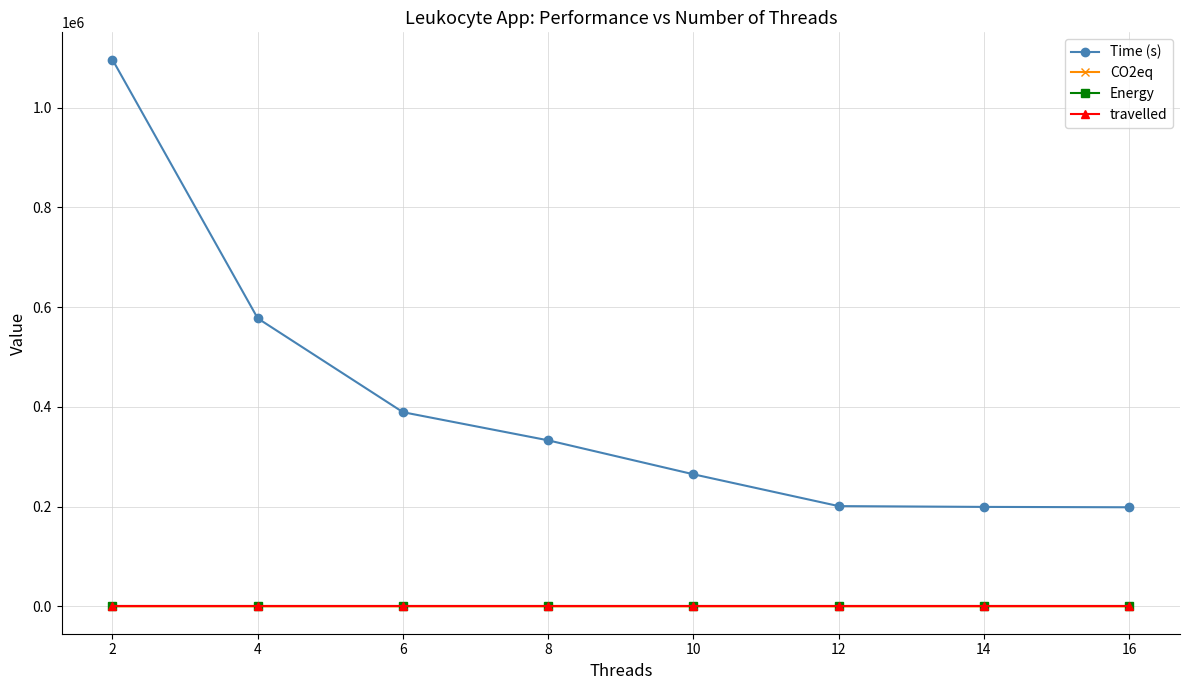

True or false: Time (s) has more than 2 interior local peaks.

False